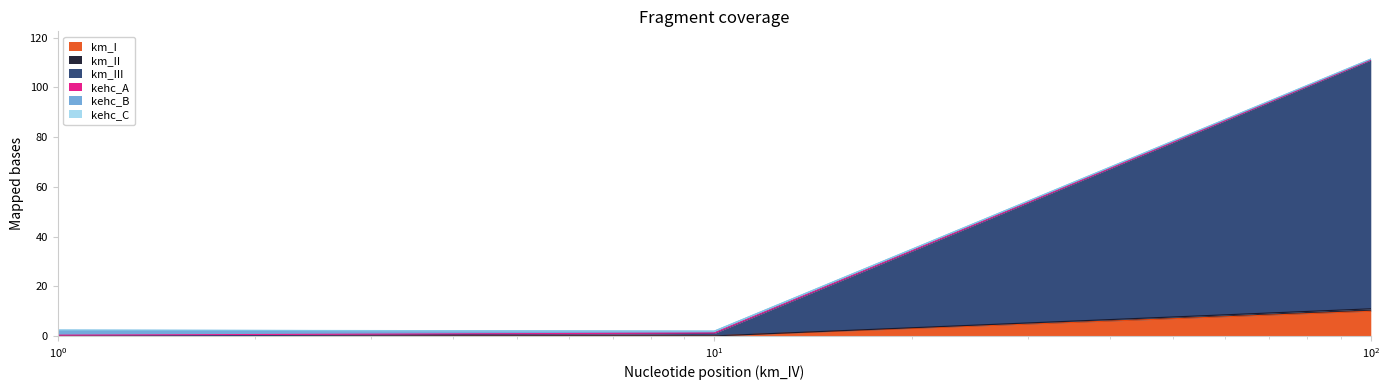

What is the maximum value for km_I?

10.0